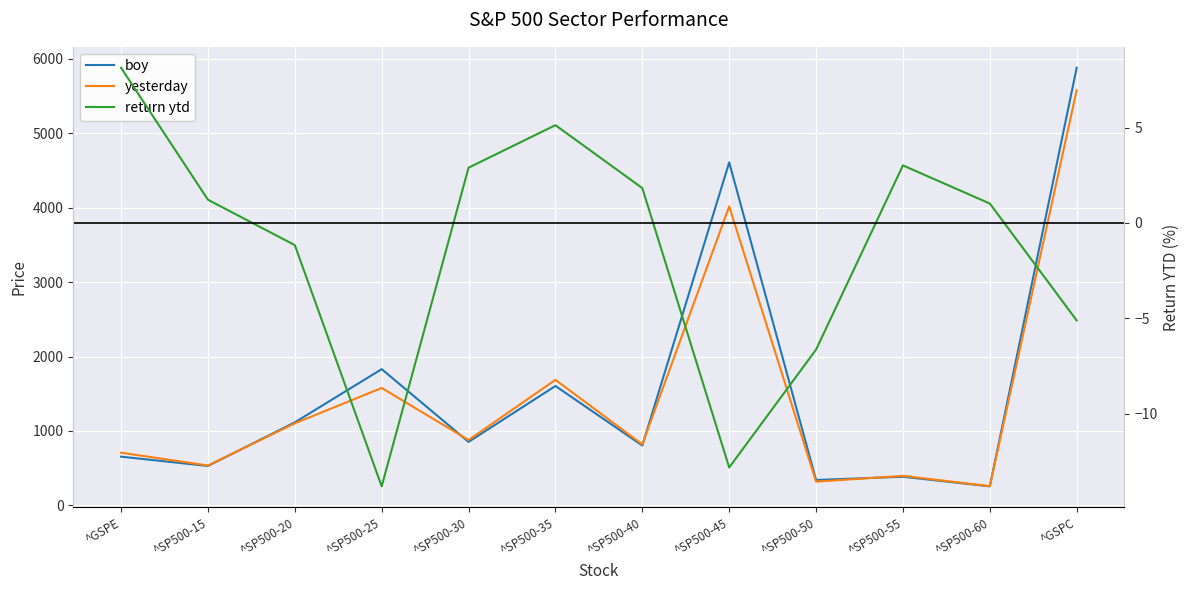

What value does the boy series have at ^SP500-15?

529.8